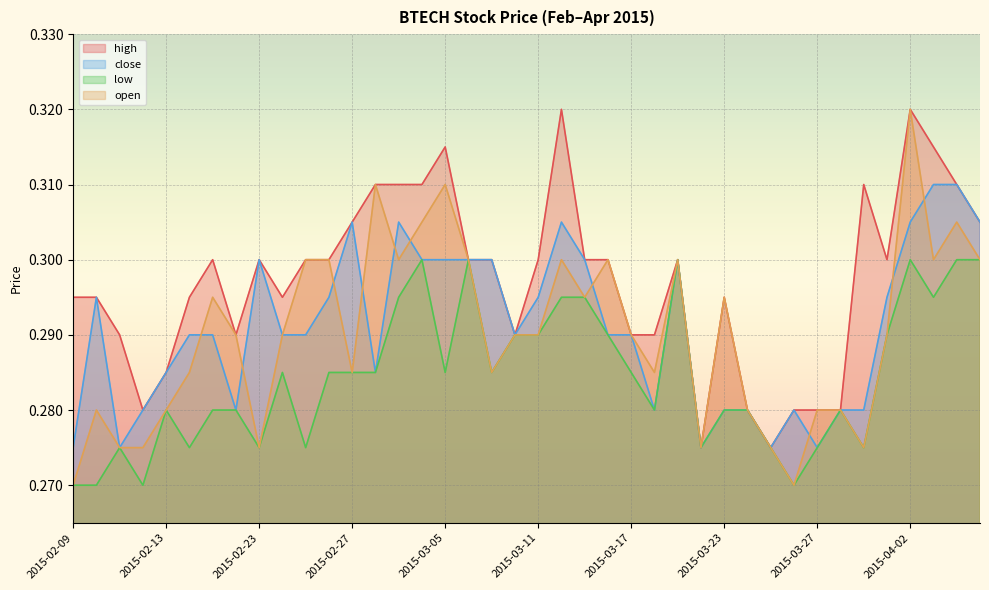

What is the sum of all open values?

11.6